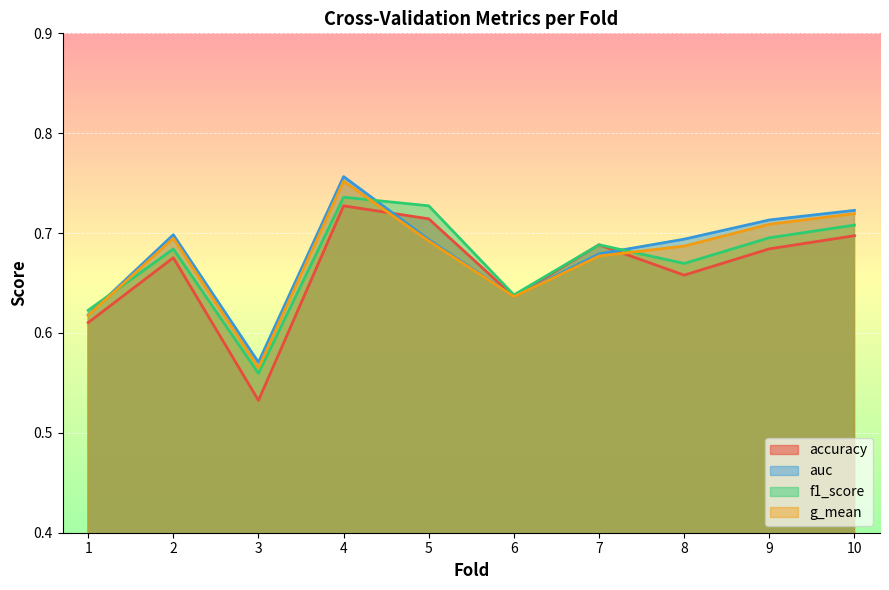

True or false: auc and f1_score intersect in this chart.

True